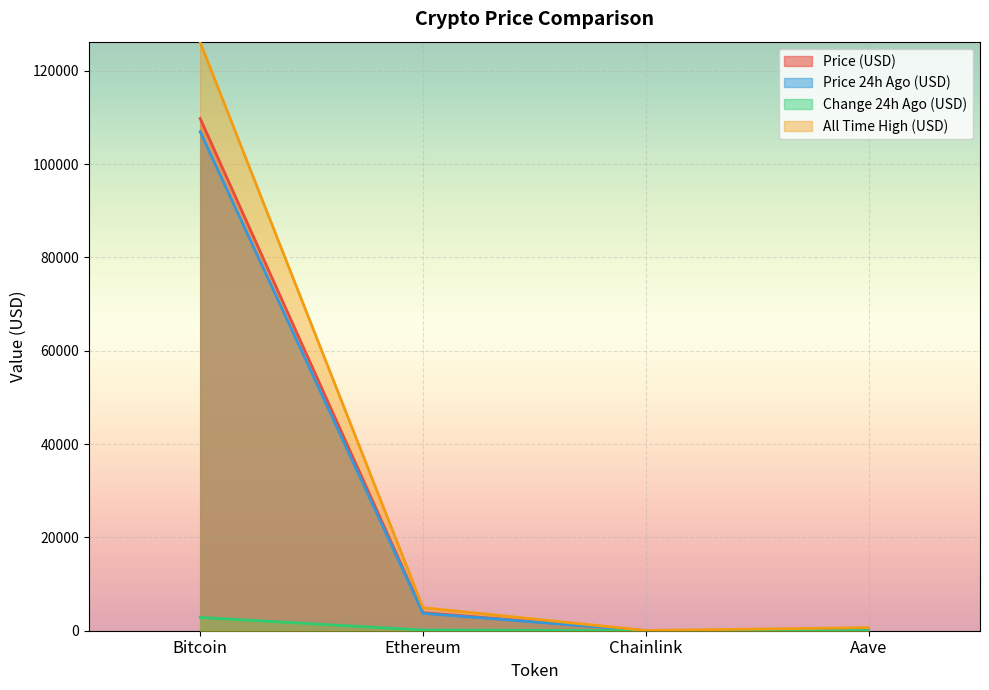

What is the label of the 3rd point from the left?

Chainlink